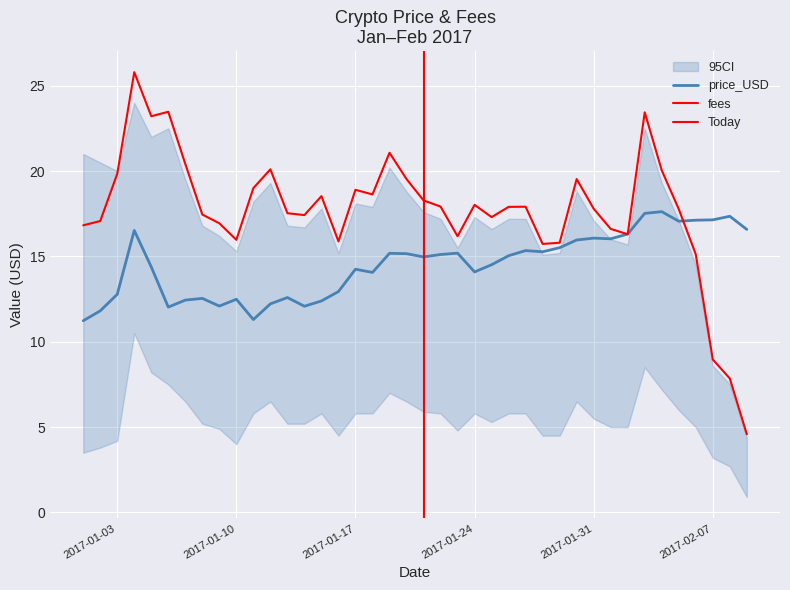

Which series has the largest total across all categories?

fees